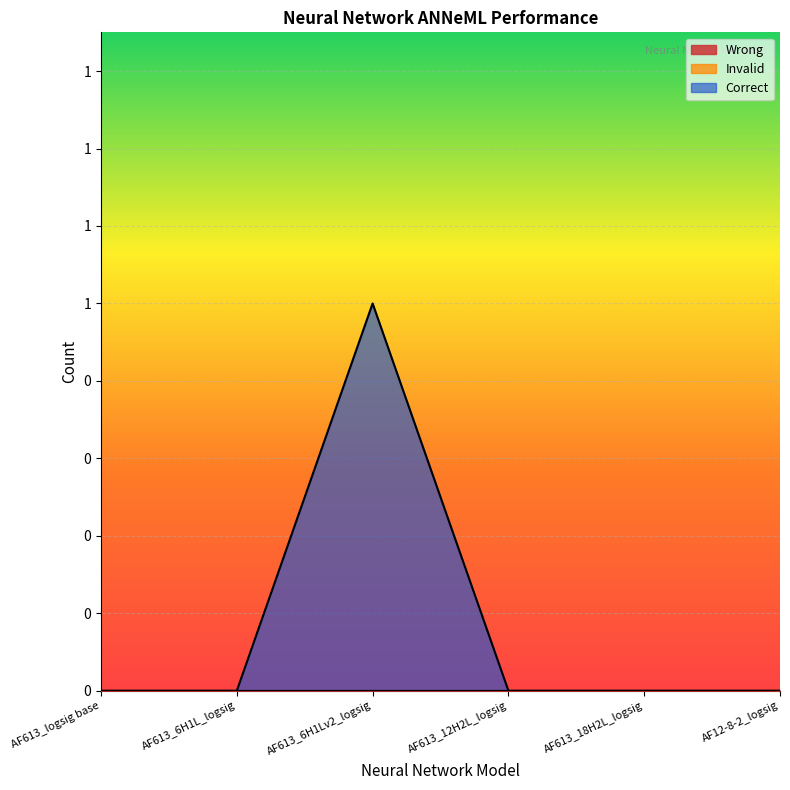

True or false: Wrong has more than 2 points higher than both neighbors.

False